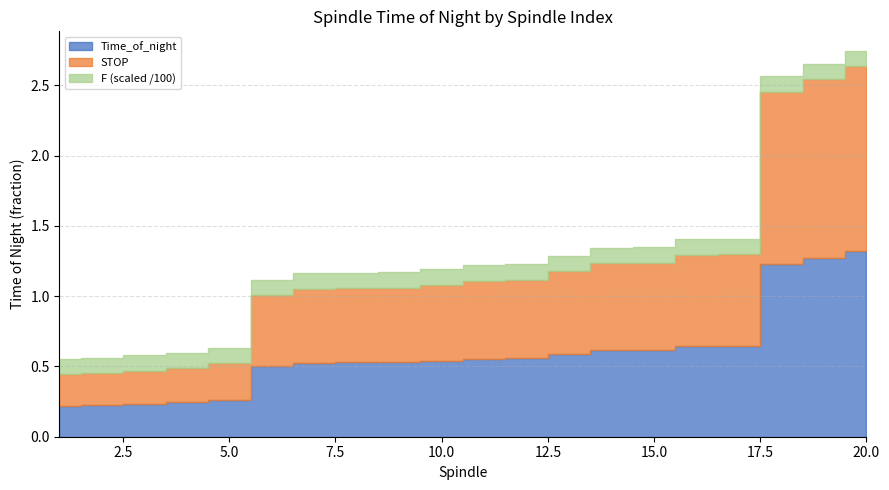

True or false: STOP has more than 2 points higher than both neighbors.

False